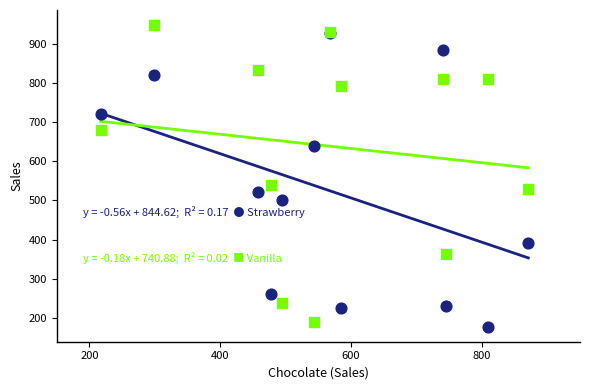

Across all series, what Y value is closest to 562?

540